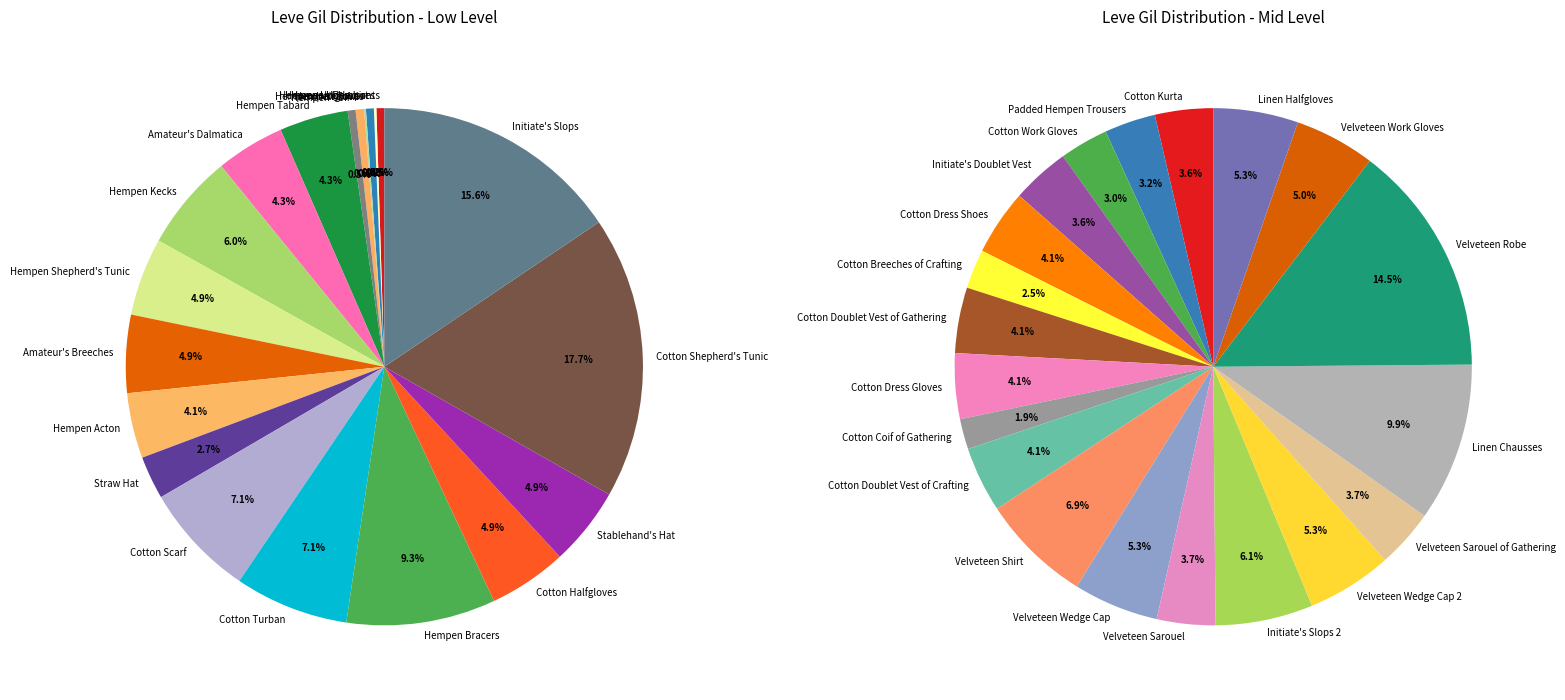

Approximately how many times larger is the value at Hempen Shepherd's Tunic compared to Hempen Bracers?

0.5